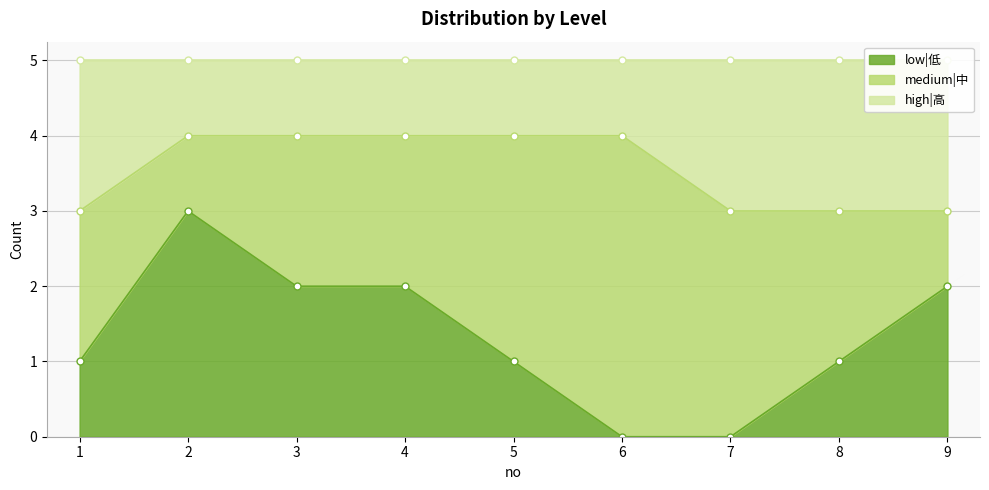

The value of low|低 at 7 is 0. True or false?

True